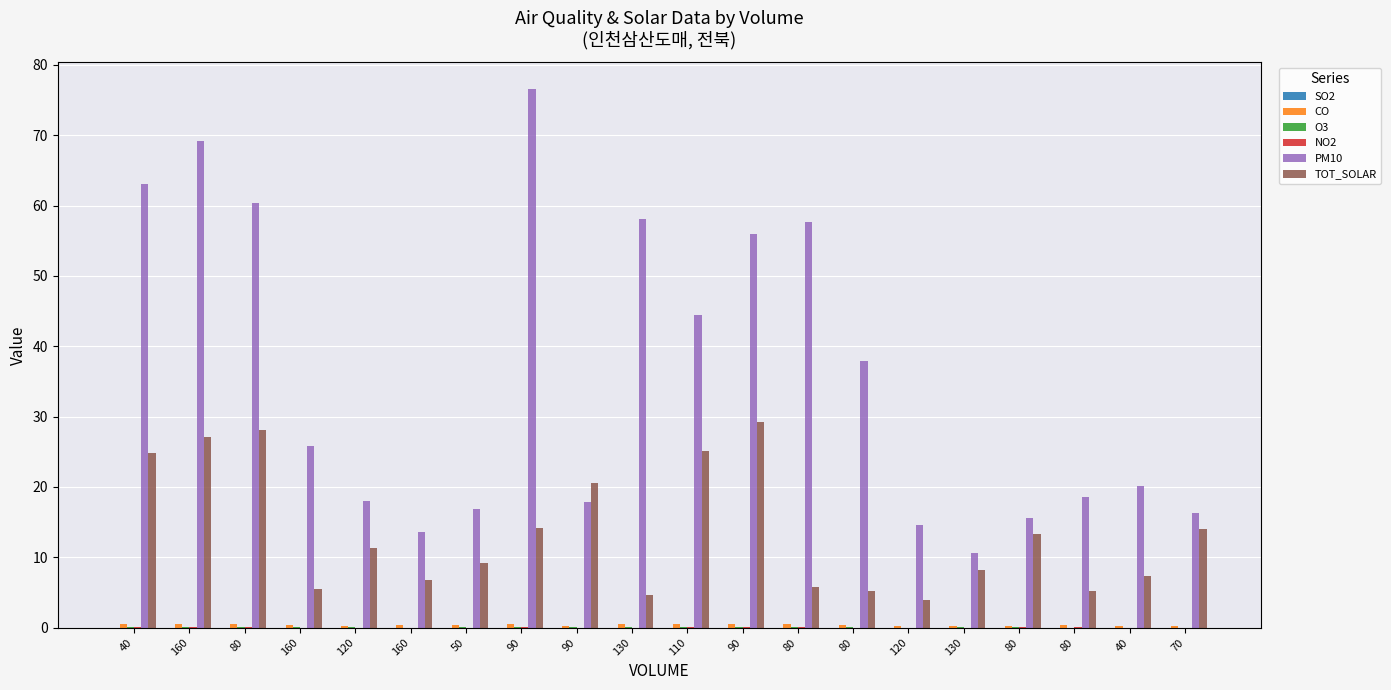

How many categories are shown in the chart?

20